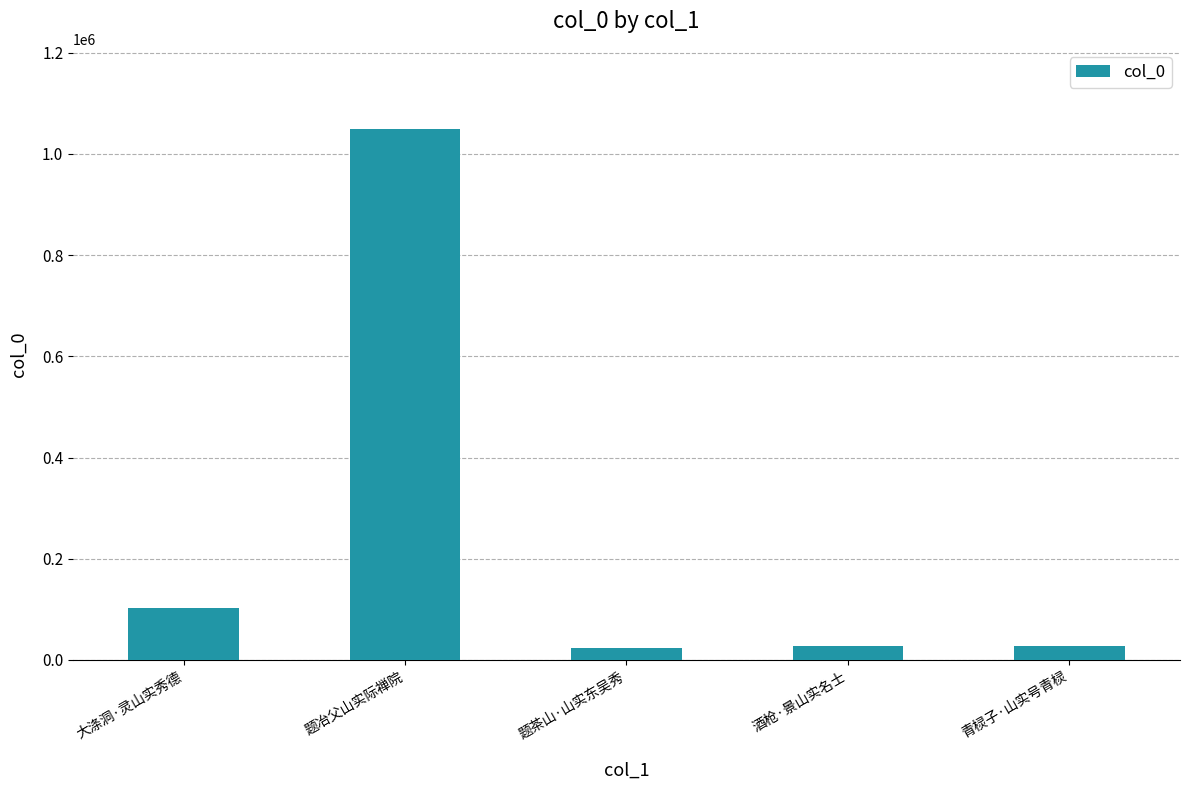

What value does the data have at 题茶山·山实东吴秀, to the nearest 100?

23000